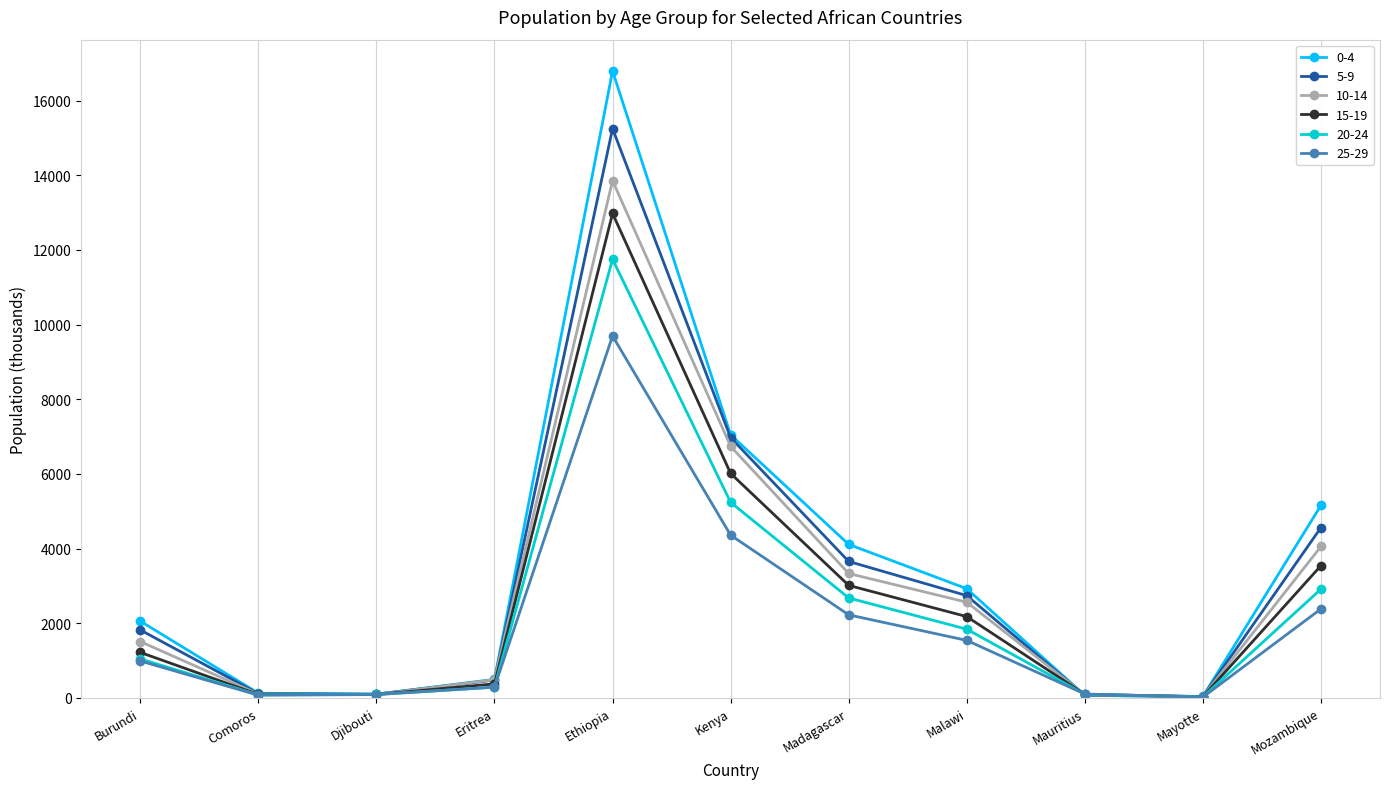

What is the sum of all 15-19 values?

29611.5